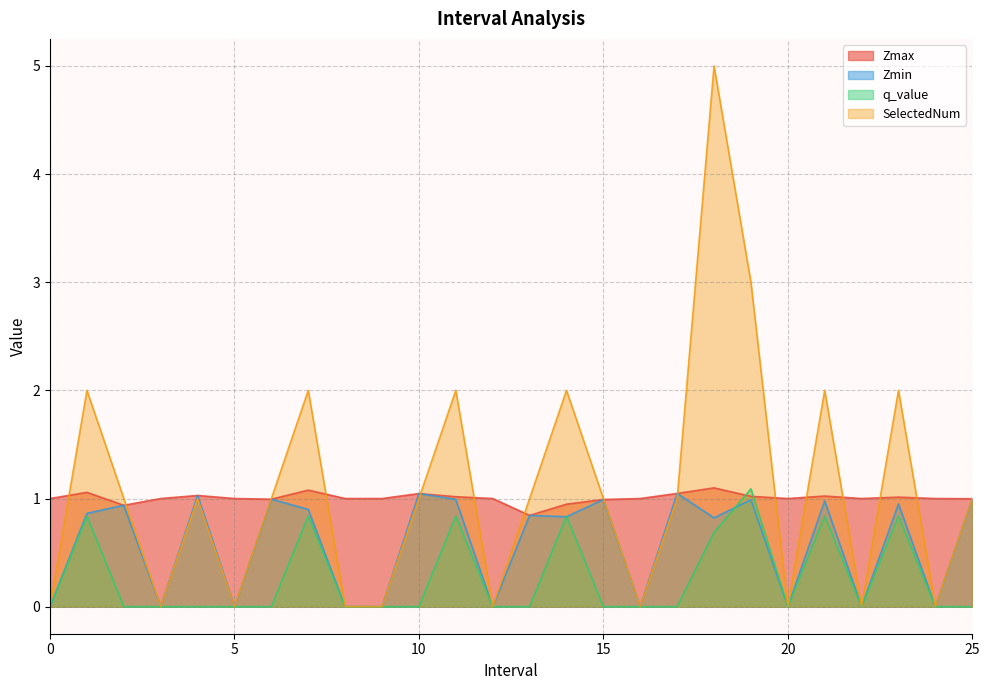

Does the chart have visible grid lines?

Yes